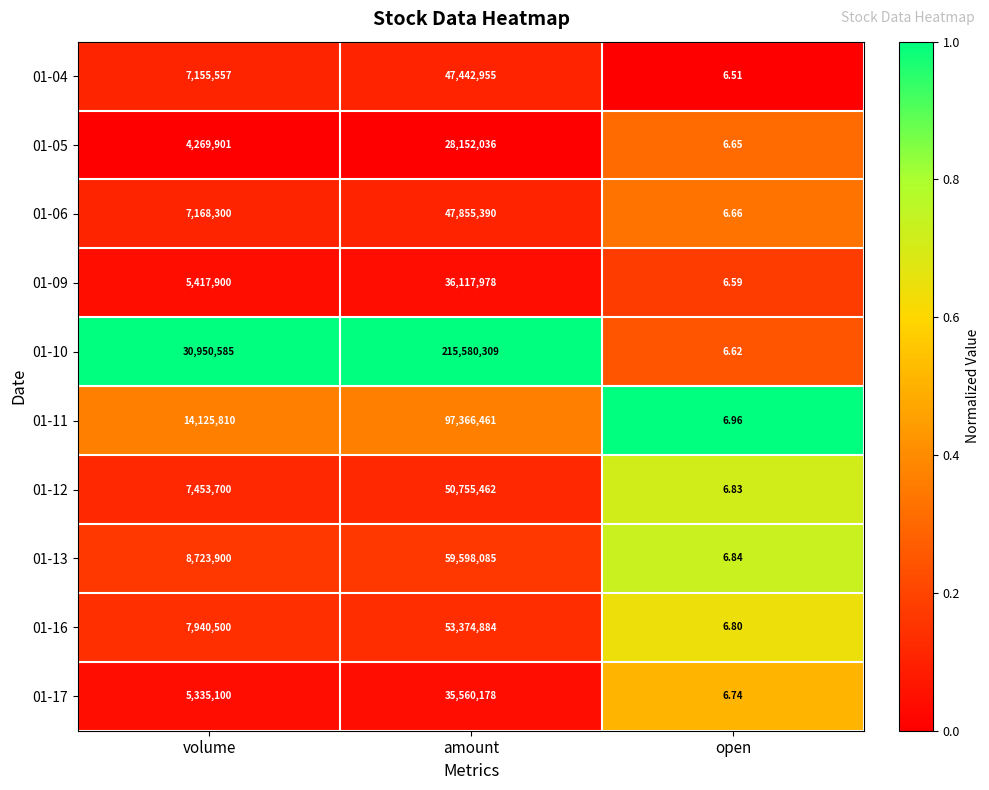

At which label is 01-12 closest to 25377734?

volume